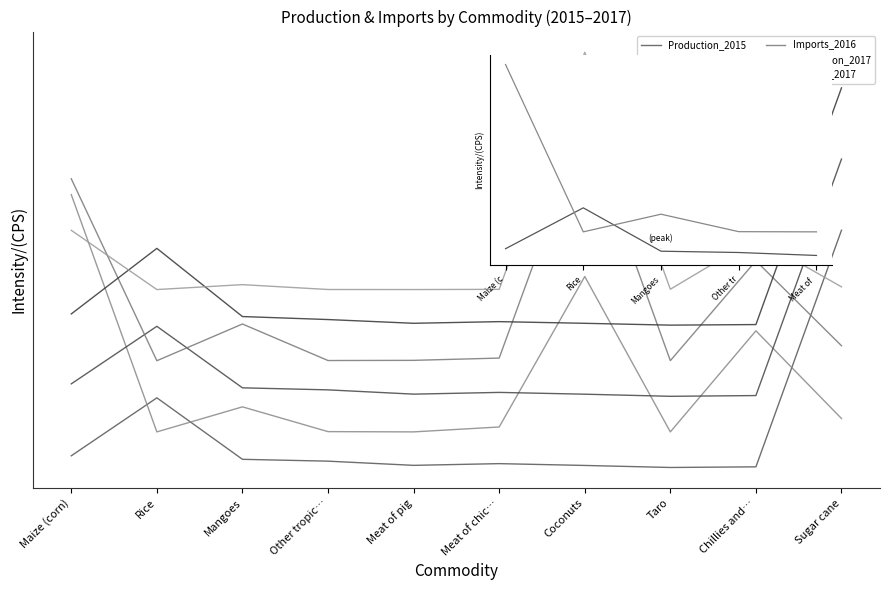

Which series has the largest total across all categories?

Imports_2017